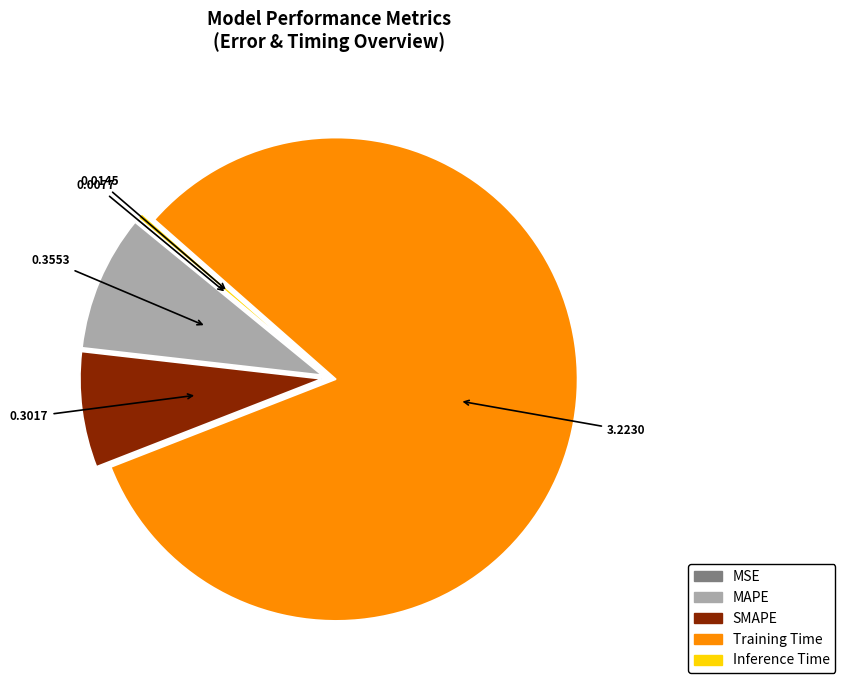

Is there any slice that represents more than half of the pie?

Yes